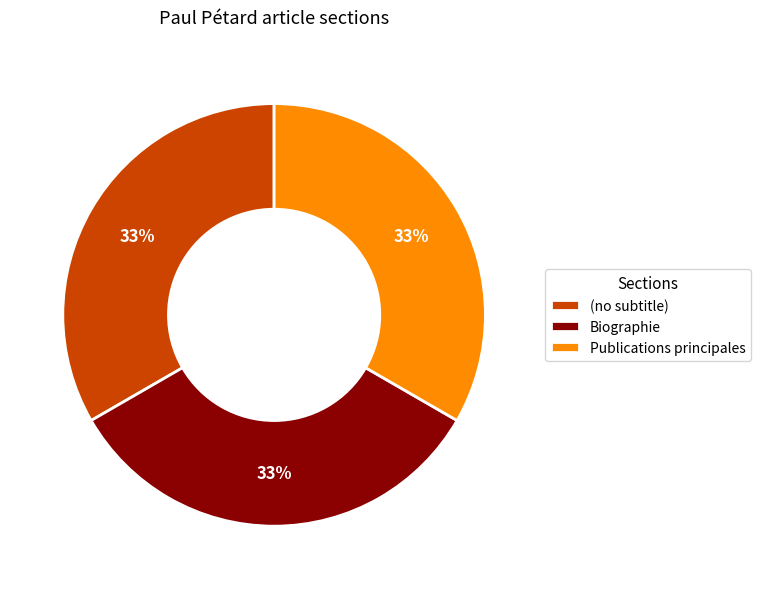

Do Biographie and (no subtitle) together represent more than half of the pie?

Yes